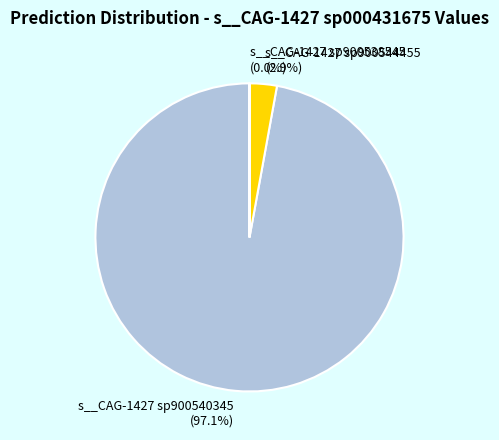

Does s__CAG-1427 sp900544455 (2.9%) account for over 50% of the chart?

No